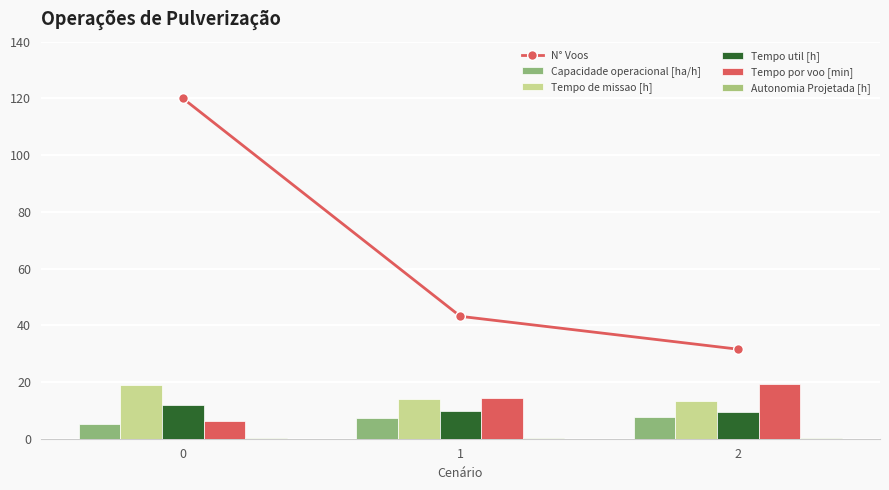

Reading right to left, extract all data points from this chart.

N° Voos: 31.6	43.2	120.0
Capacidade operacional [ha/h]: 7.5	7.1	5.3
Tempo de missao [h]: 13.3	14.0	19.0
Tempo util [h]: 9.6	9.9	12.0
Tempo por voo [min]: 19.2	14.5	6.3
Autonomia Projetada [h]: 0.3	0.2	0.1